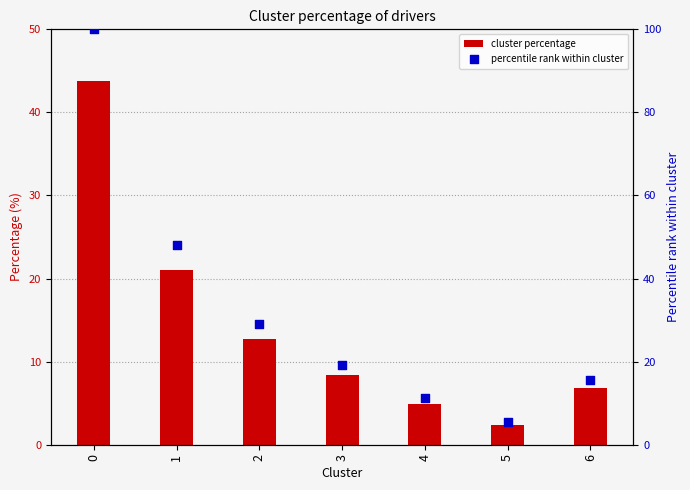

Which series has the largest total across all categories?

percentile rank within cluster